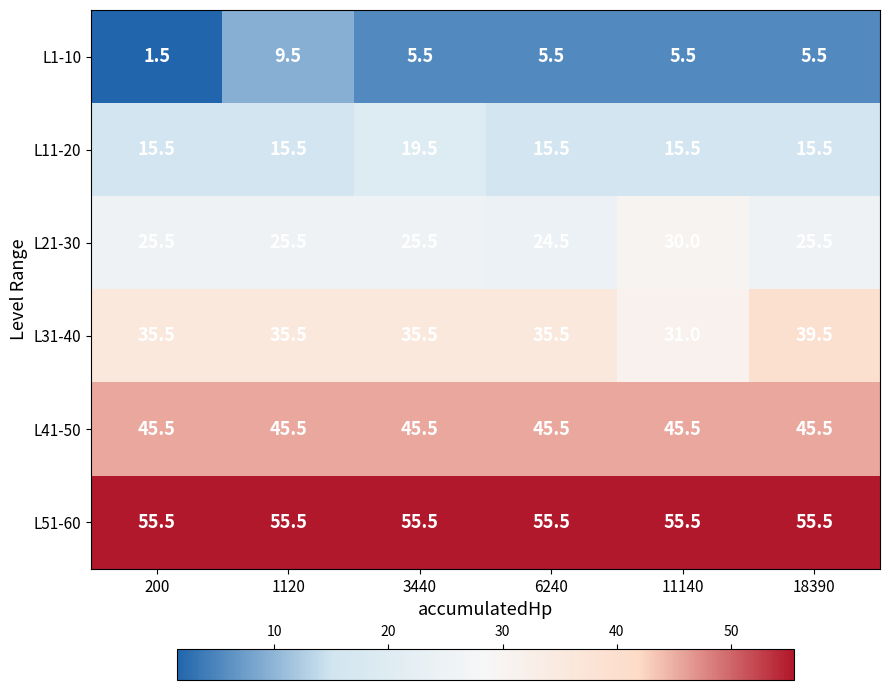

Is it true that L51-60 equals 55.5 at 18390?

True